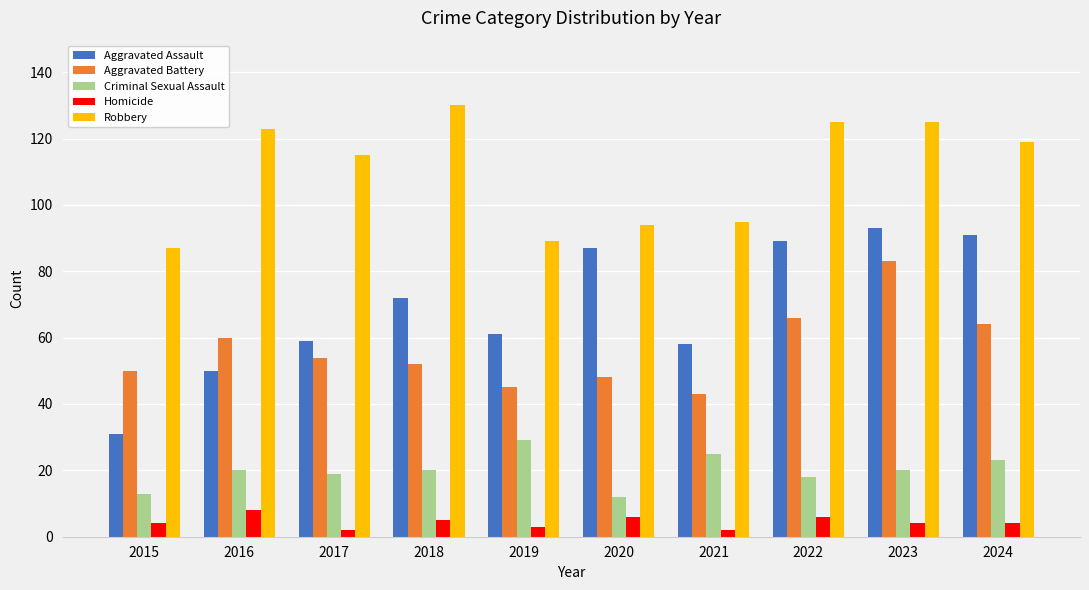

At which category does the chart reach its peak across all series?

2018